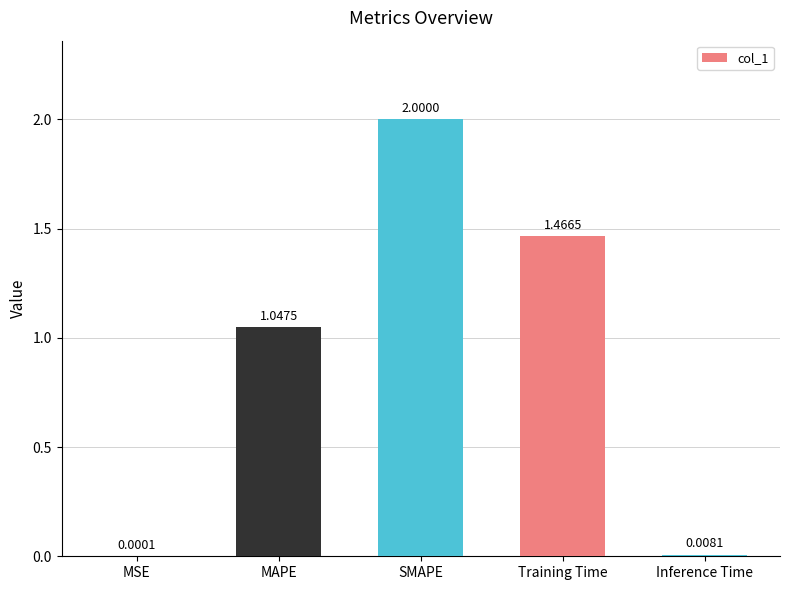

Between SMAPE and Training Time, which is larger?

SMAPE